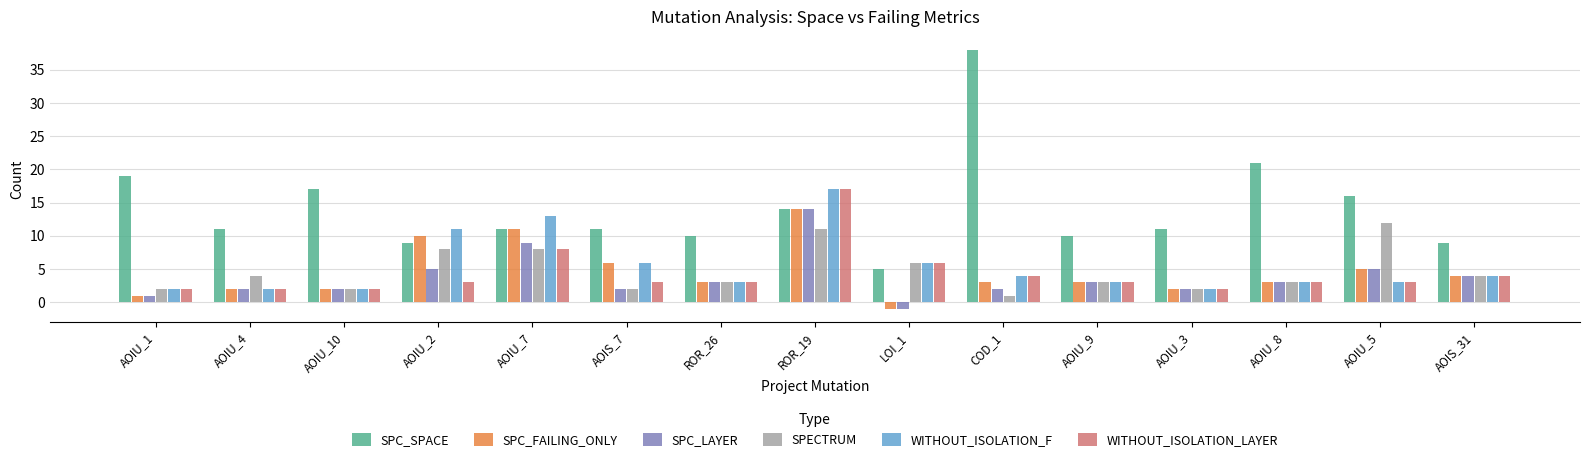

What position from the left is AOIU_4?

2